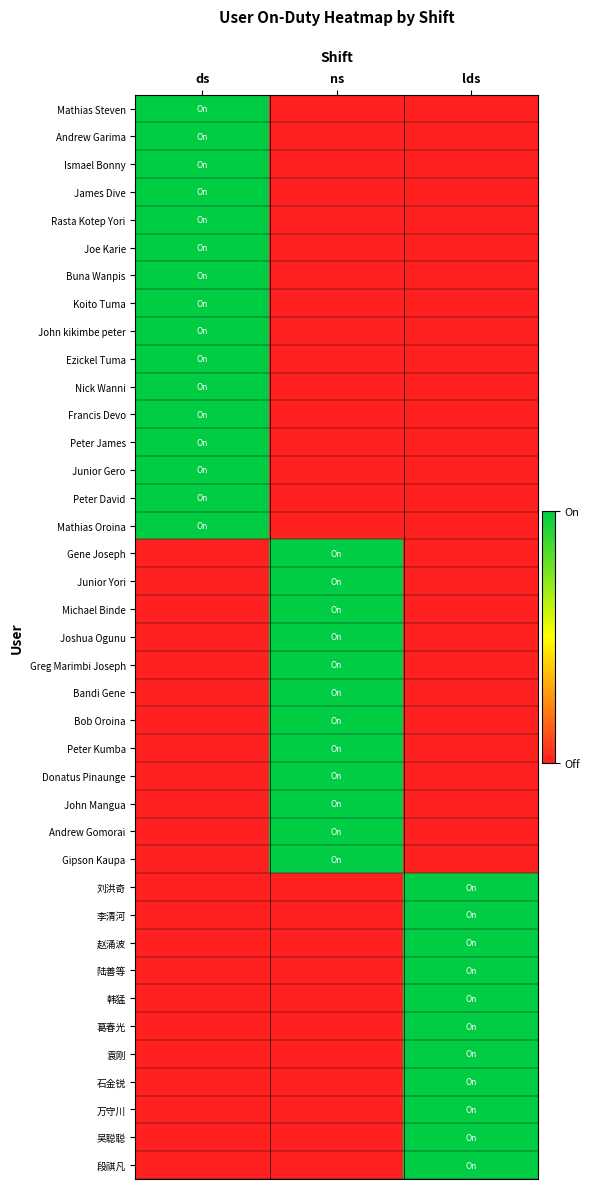

Reading left to right, transcribe all the data shown in this chart.

Mathias Steven: ds=1	ns=0	lds=0
Andrew Garima: ds=1	ns=0	lds=0
Ismael Bonny: ds=1	ns=0	lds=0
James Dive: ds=1	ns=0	lds=0
Rasta Kotep Yori: ds=1	ns=0	lds=0
Joe Karie: ds=1	ns=0	lds=0
Buna Wanpis: ds=1	ns=0	lds=0
Koito Tuma: ds=1	ns=0	lds=0
John kikimbe peter: ds=1	ns=0	lds=0
Ezickel Tuma: ds=1	ns=0	lds=0
Nick Wanni: ds=1	ns=0	lds=0
Francis Devo: ds=1	ns=0	lds=0
Peter James: ds=1	ns=0	lds=0
Junior Gero: ds=1	ns=0	lds=0
Peter David: ds=1	ns=0	lds=0
Mathias Oroina: ds=1	ns=0	lds=0
Gene Joseph: ds=0	ns=1	lds=0
Junior Yori: ds=0	ns=1	lds=0
Michael Binde: ds=0	ns=1	lds=0
Joshua Ogunu: ds=0	ns=1	lds=0
Greg Marimbi Joseph: ds=0	ns=1	lds=0
Bandi Gene: ds=0	ns=1	lds=0
Bob Oroina: ds=0	ns=1	lds=0
Peter Kumba: ds=0	ns=1	lds=0
Donatus Pinaunge: ds=0	ns=1	lds=0
John Mangua: ds=0	ns=1	lds=0
Andrew Gomorai: ds=0	ns=1	lds=0
Gipson Kaupa: ds=0	ns=1	lds=0
刘洪奇: ds=0	ns=0	lds=1
李清河: ds=0	ns=0	lds=1
赵涌波: ds=0	ns=0	lds=1
陆善等: ds=0	ns=0	lds=1
韩猛: ds=0	ns=0	lds=1
葛春光: ds=0	ns=0	lds=1
袁刚: ds=0	ns=0	lds=1
石金锐: ds=0	ns=0	lds=1
万守川: ds=0	ns=0	lds=1
吴聪聪: ds=0	ns=0	lds=1
段祺凡: ds=0	ns=0	lds=1